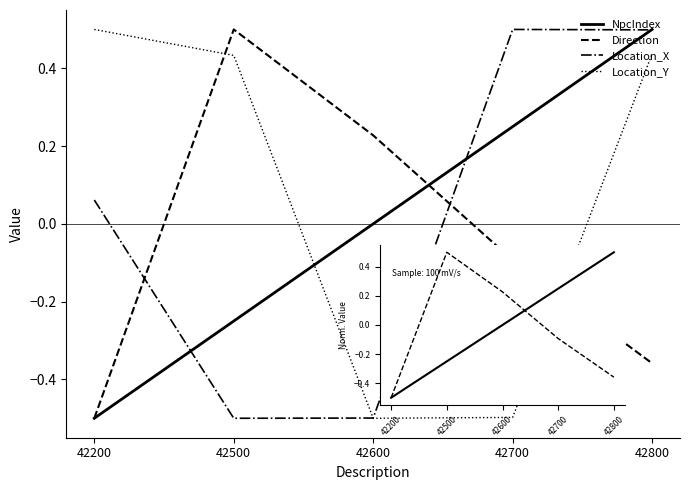

How many data points in NpcIndex are above 0?

2